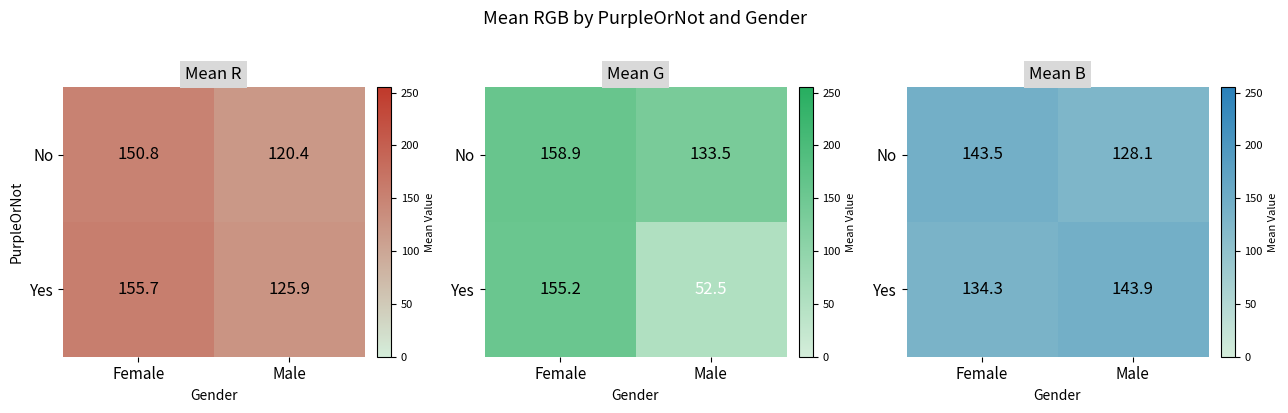

At which label is No closest to 135?

Male